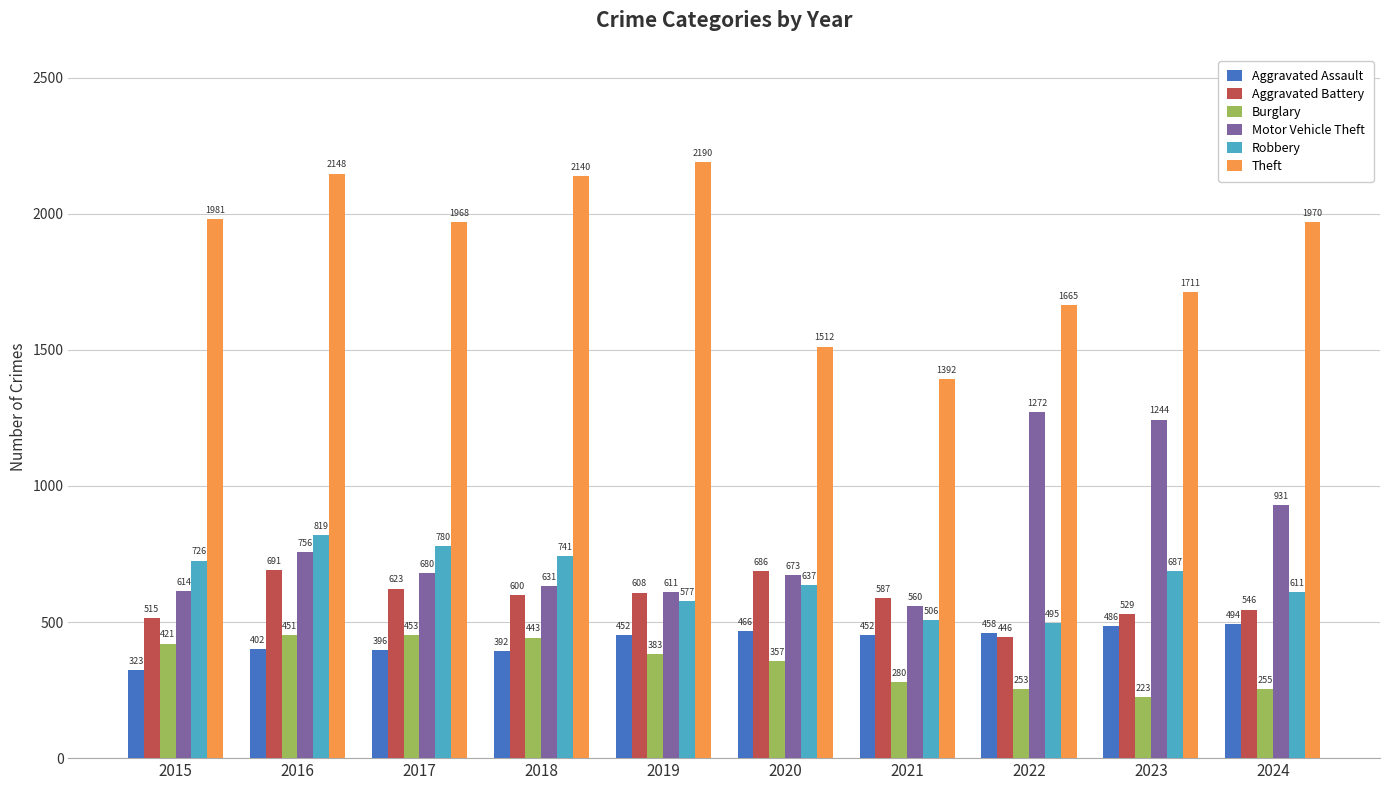

Count the number of data series in this chart.

6